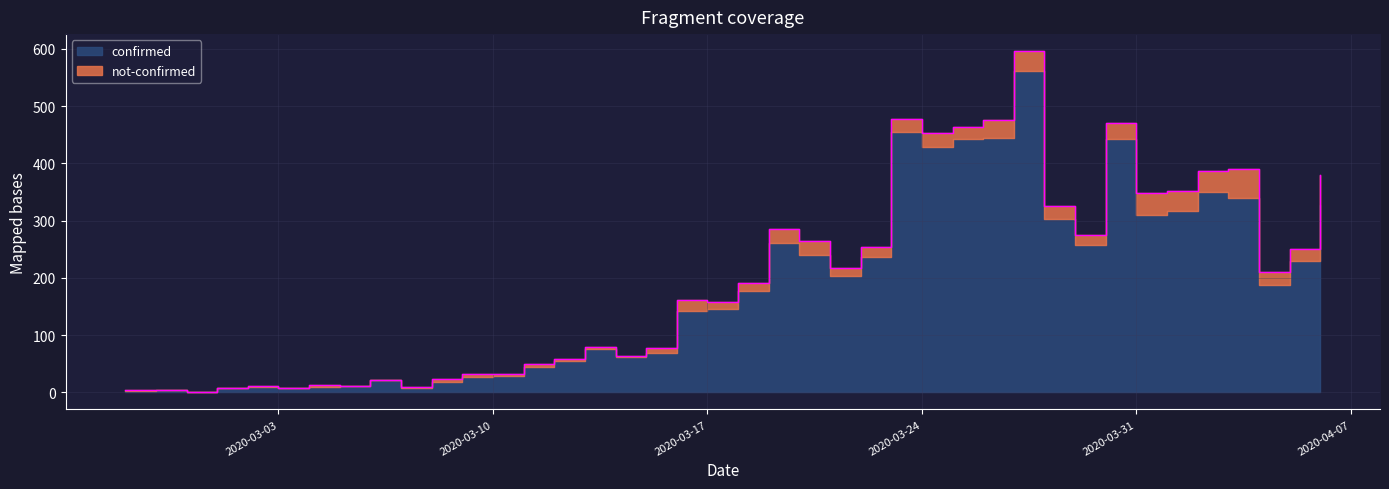

What position from the right is 2020-03-31?

7